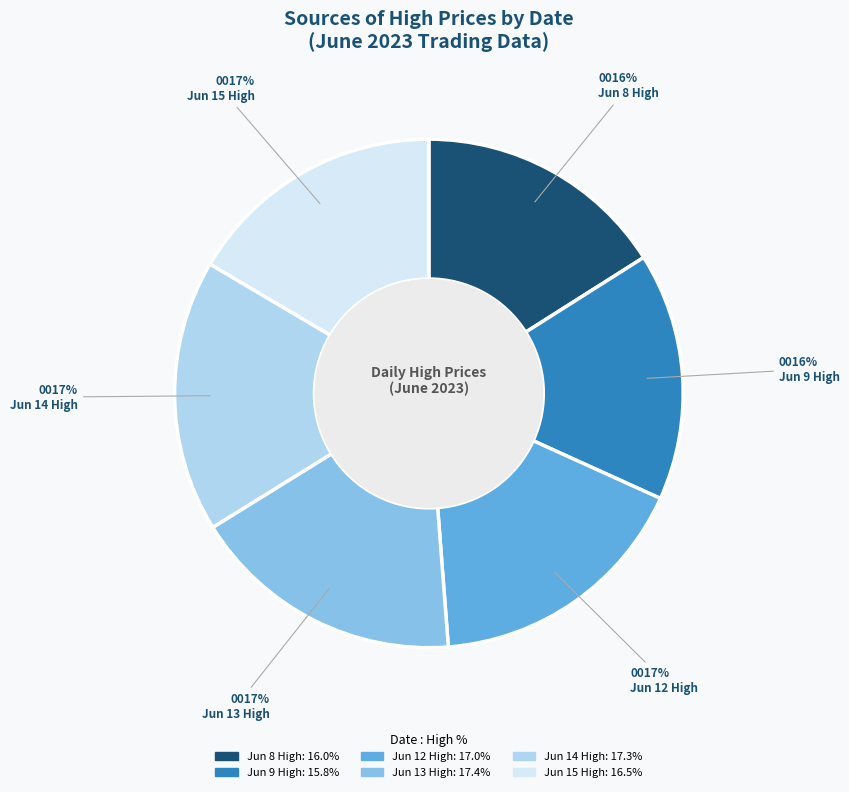

To the nearest percent, what is the average slice percentage?

17%